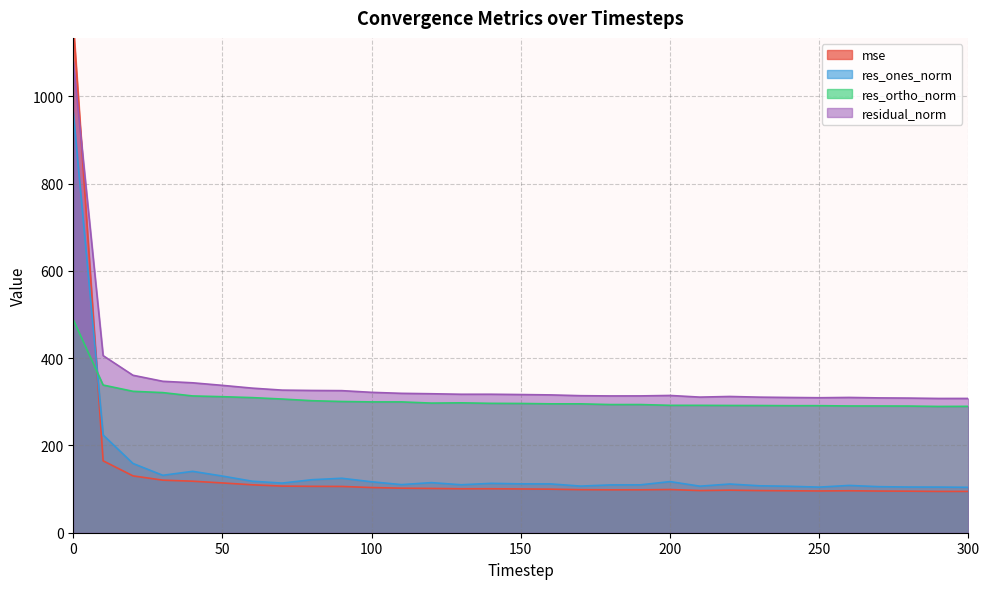

How many values in the res_ones_norm series are below 111?

14